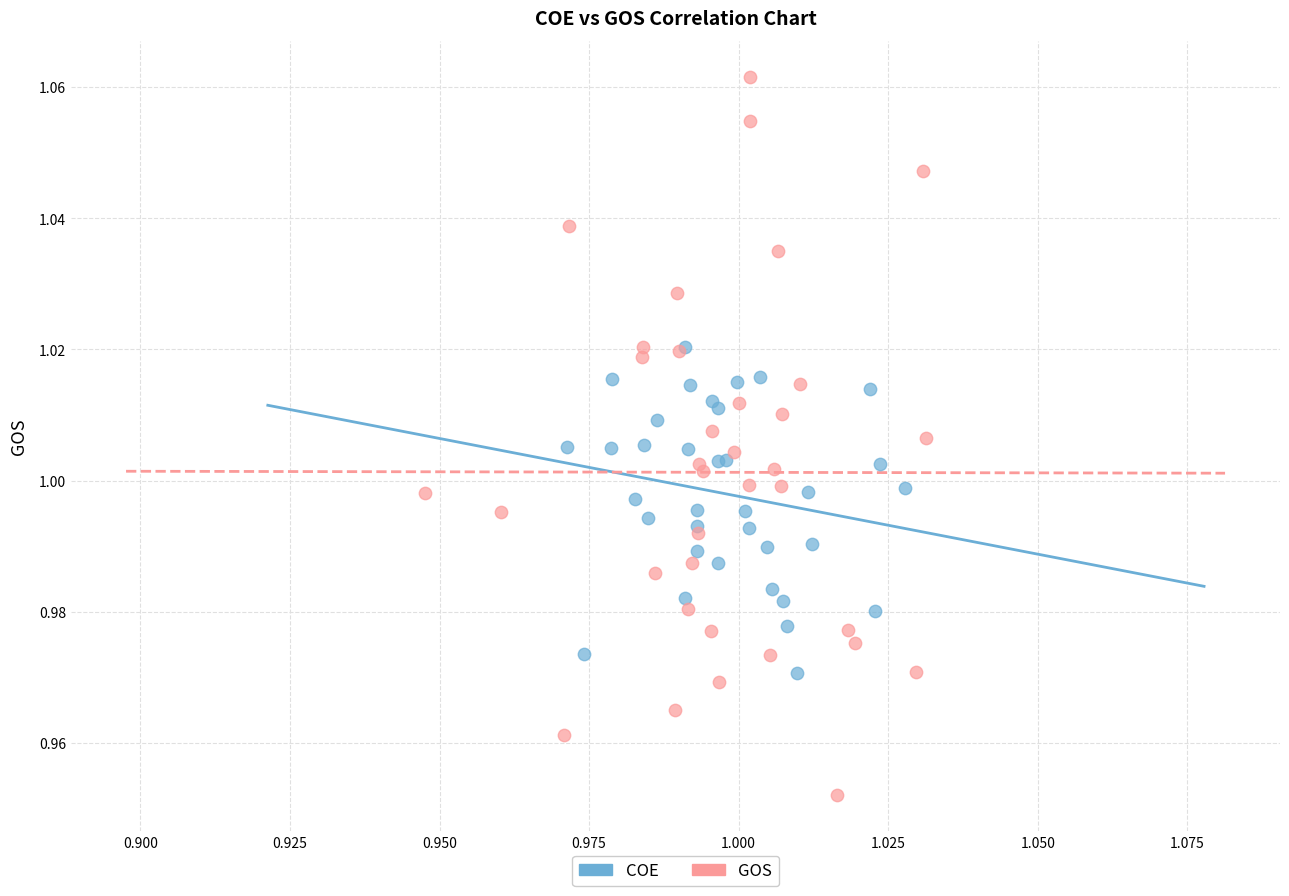

Which series contains the highest Y value?

GOS